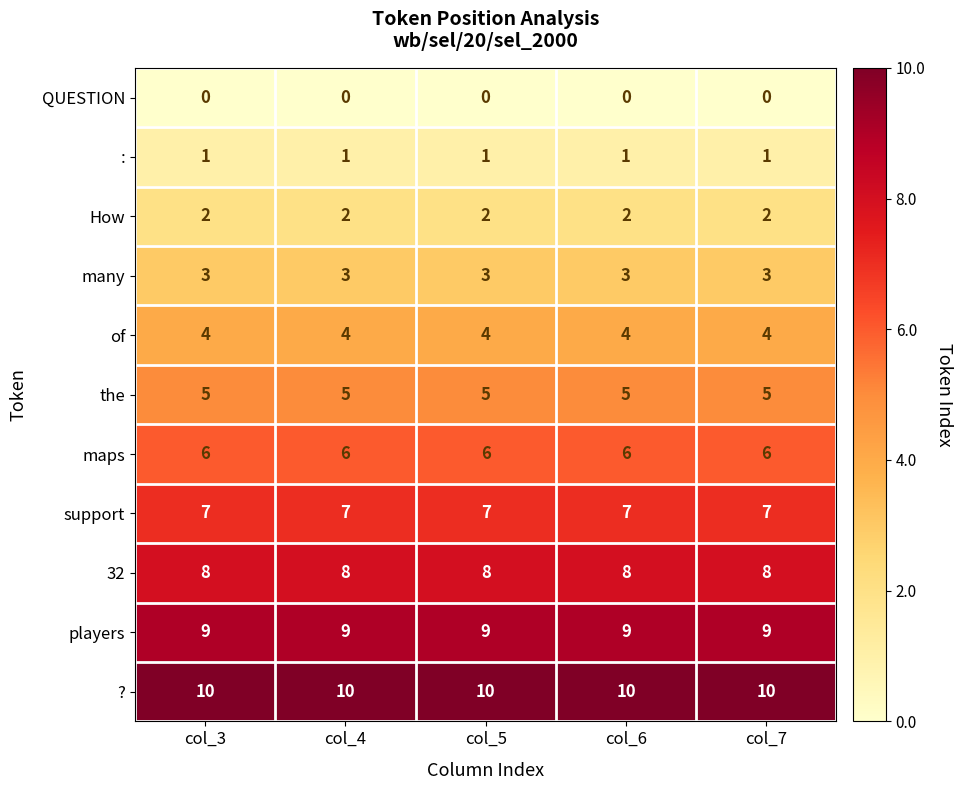

What is the spread (max minus min) of values at col_5?

10